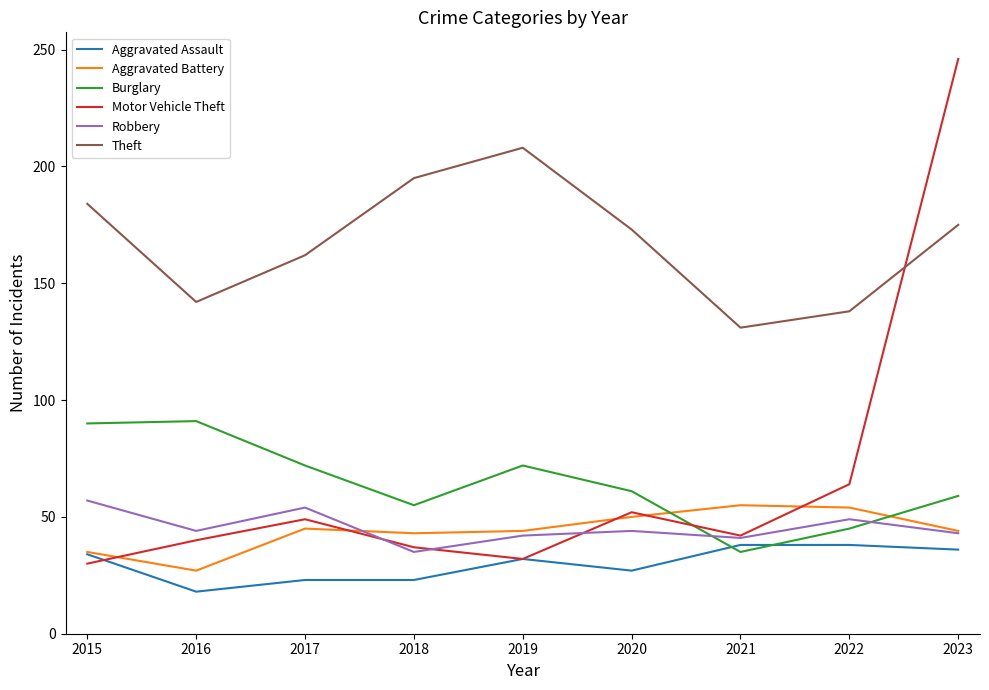

The value of Aggravated Battery at 2022 is 54. True or false?

True